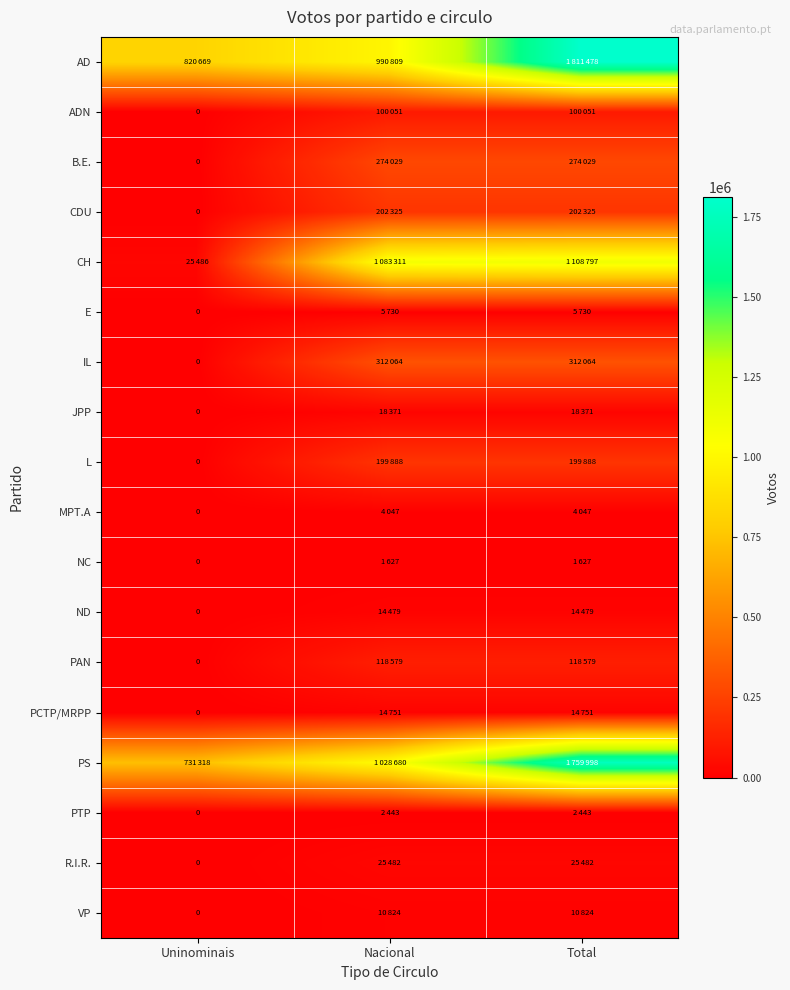

How many distinct data groups are displayed?

18